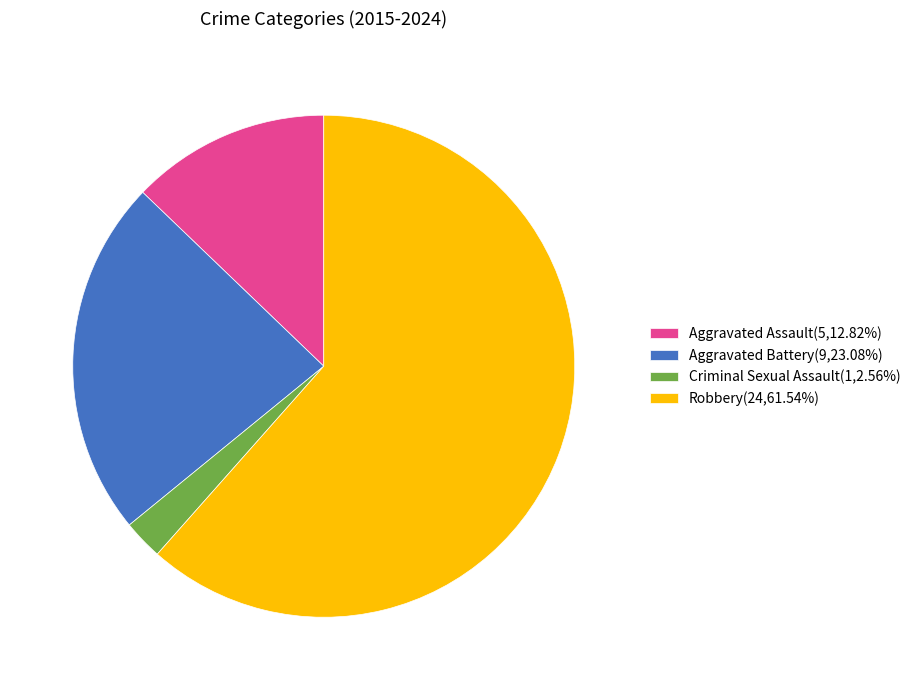

Which has a higher value, Aggravated Battery or Aggravated Assault?

Aggravated Battery